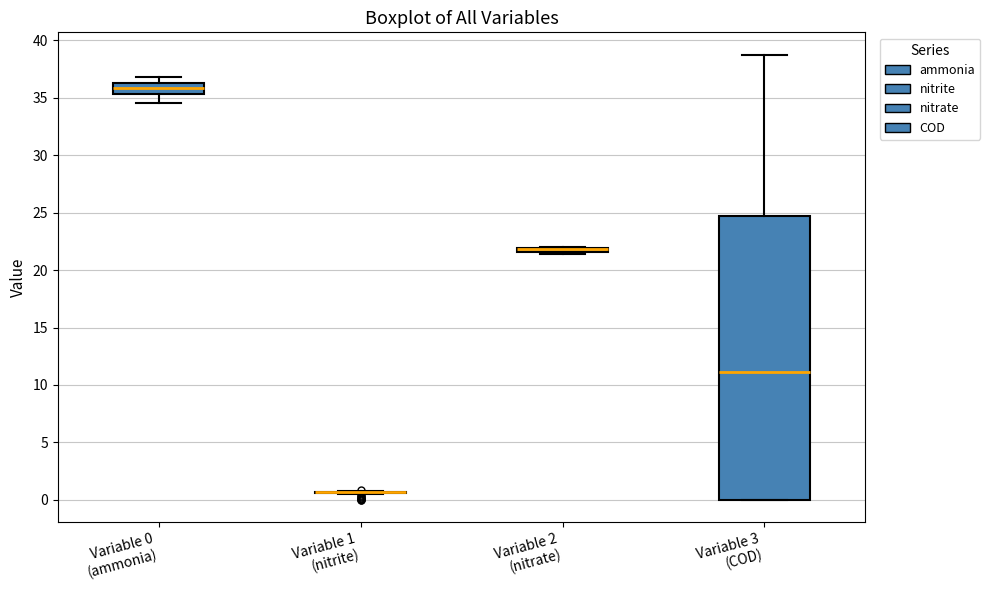

Which box is the tallest, from its lower edge to its upper edge?

Variable 3 (COD)